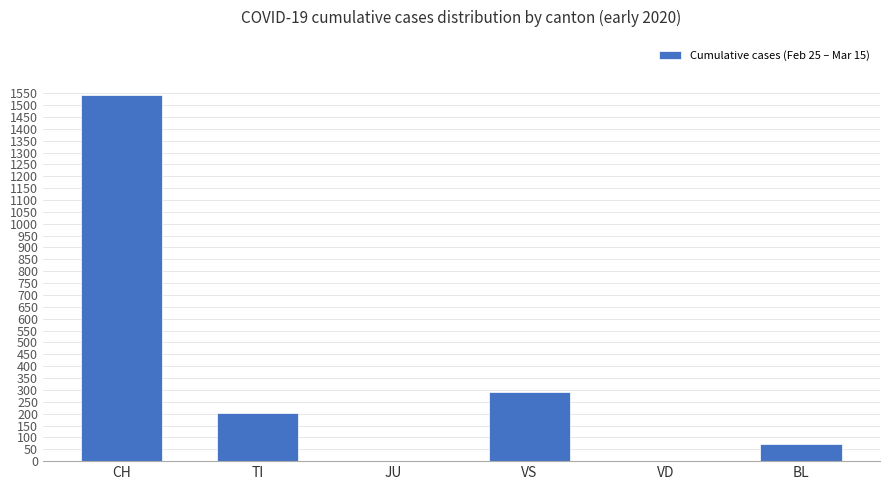

At which label does the data first exceed 204?

CH